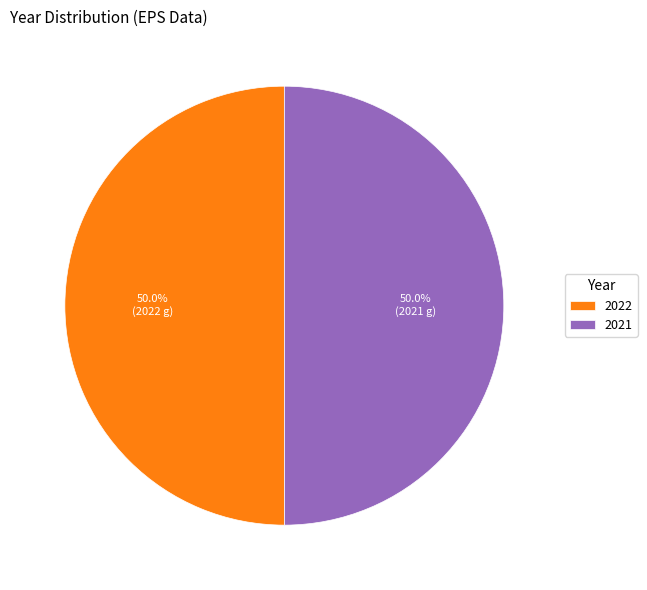

Combined, do 2021 and 2022 account for over 50%?

Yes